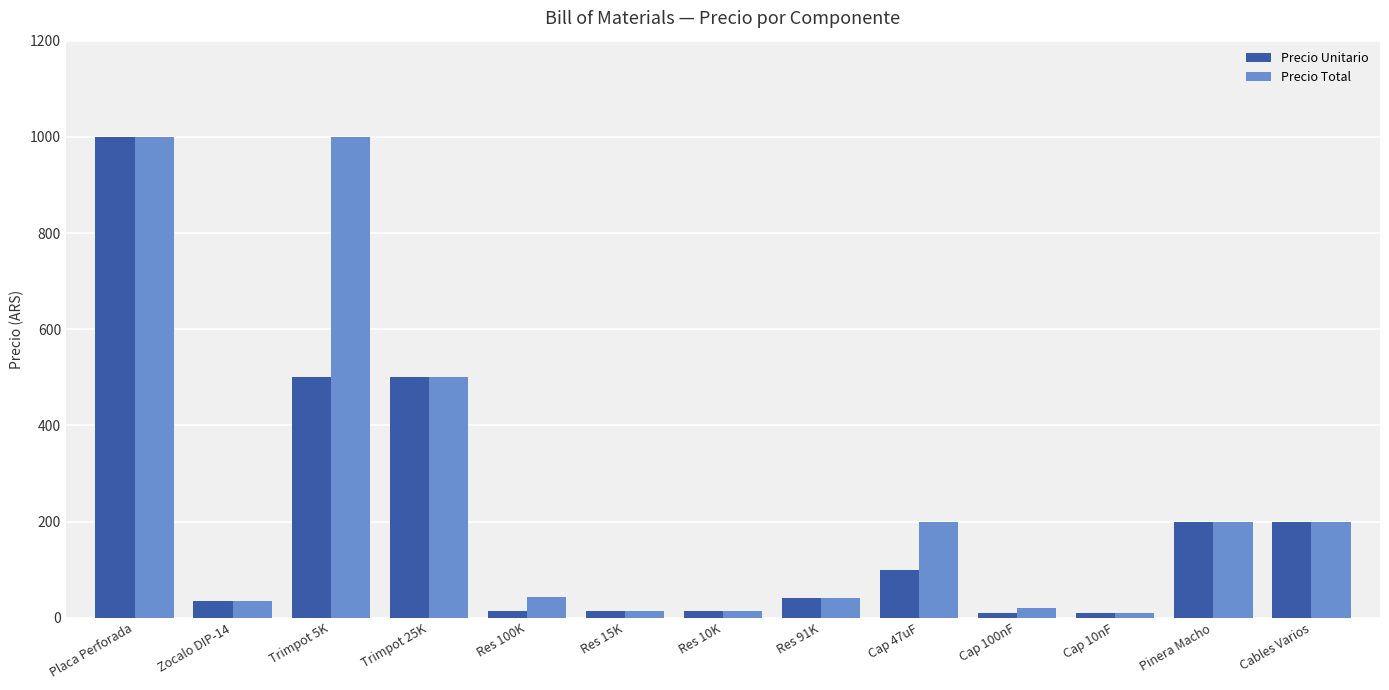

What is the difference between the second highest and minimum values in the Precio Unitario series?

490